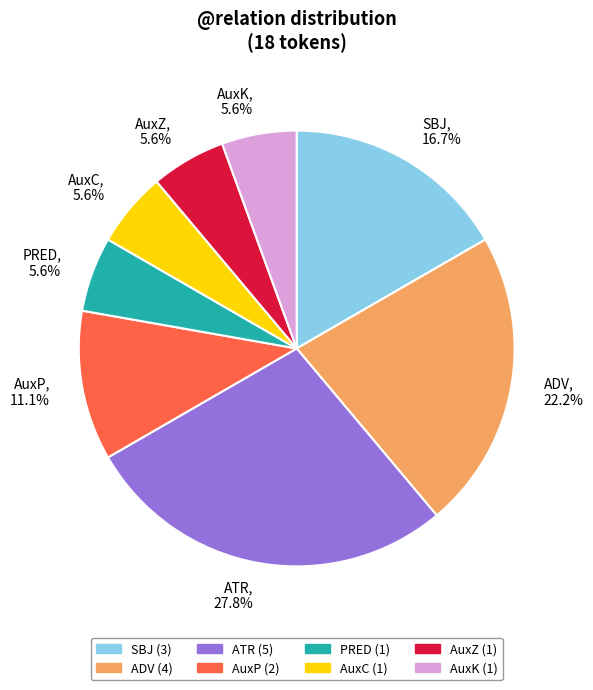

Which category has the biggest portion of the pie?

ATR